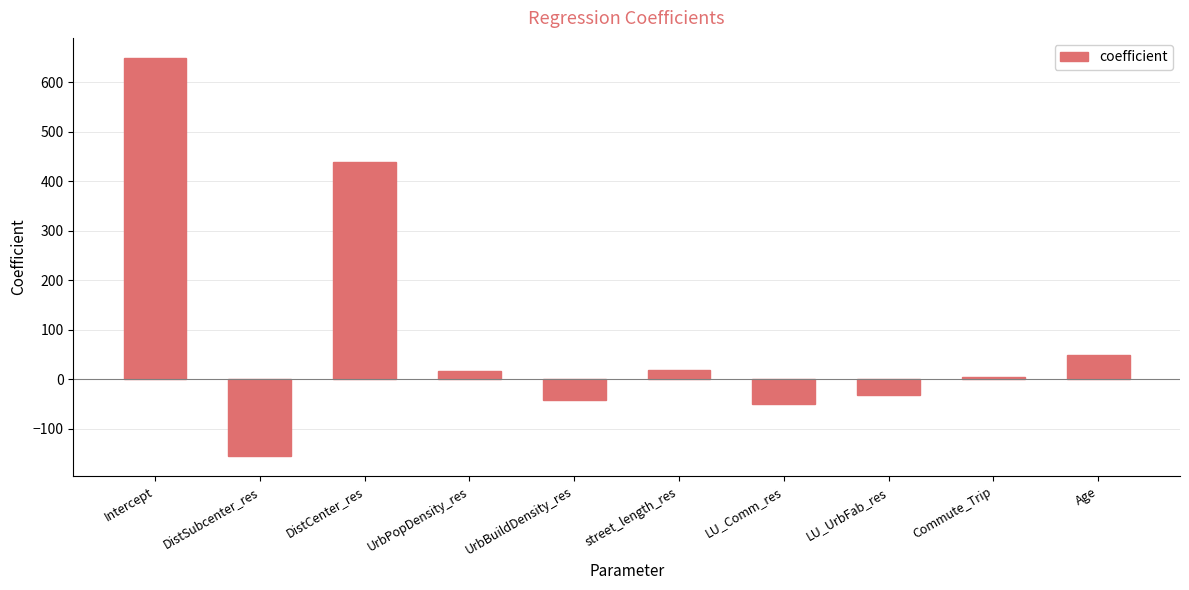

How many values are below 16?

5